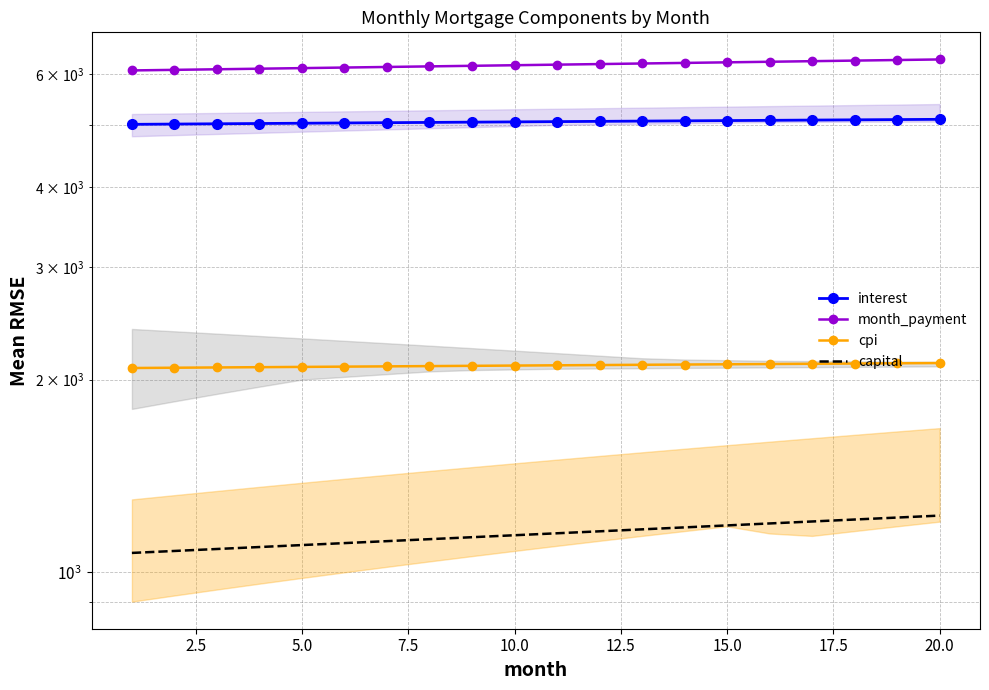

True or false: interest and cpi intersect in this chart.

False